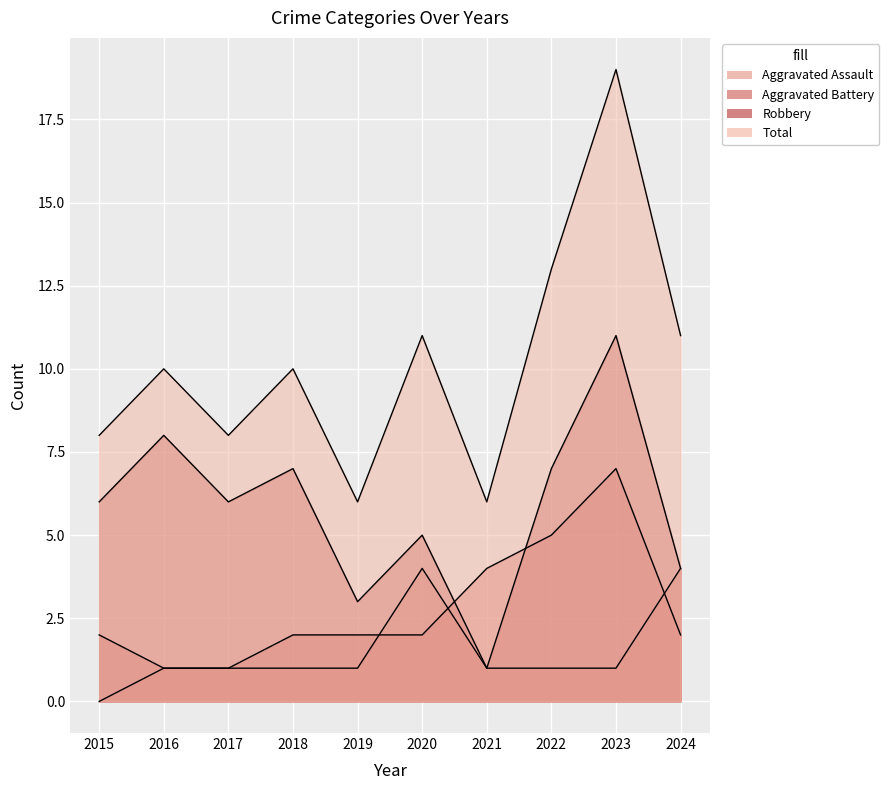

What is the value of the Aggravated Assault point at the 7th from the left?

1